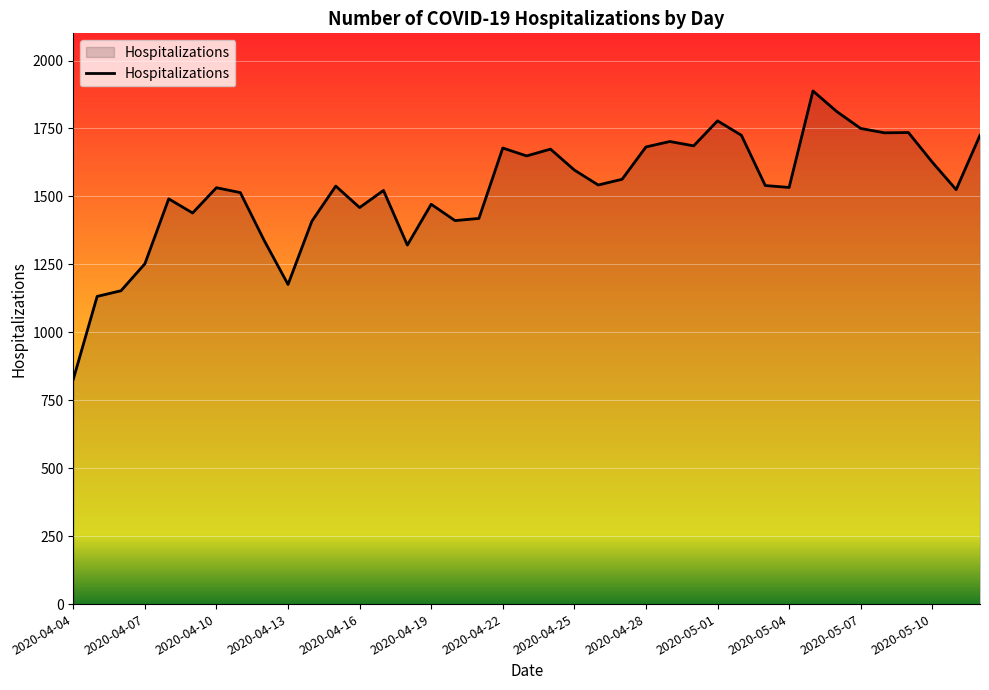

What is the difference between the maximum and minimum values?

1061